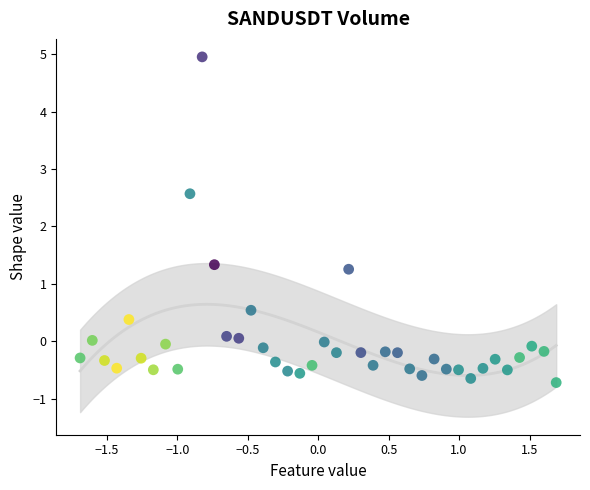

What Y value in the scatter plot is closest to 2?

2.6